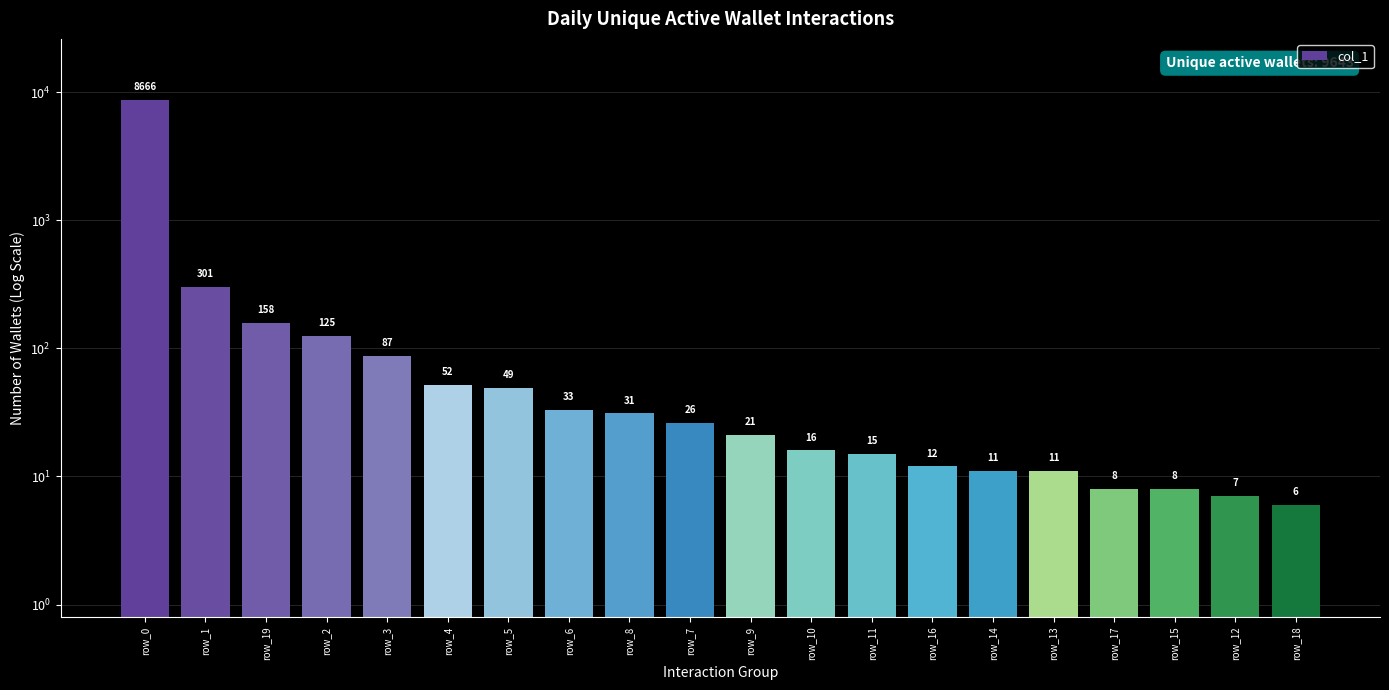

What is the difference between the second highest and minimum values?

295